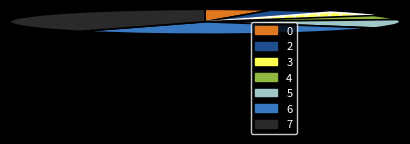

Approximately how many times larger is the value at 5 compared to 3?

2.0